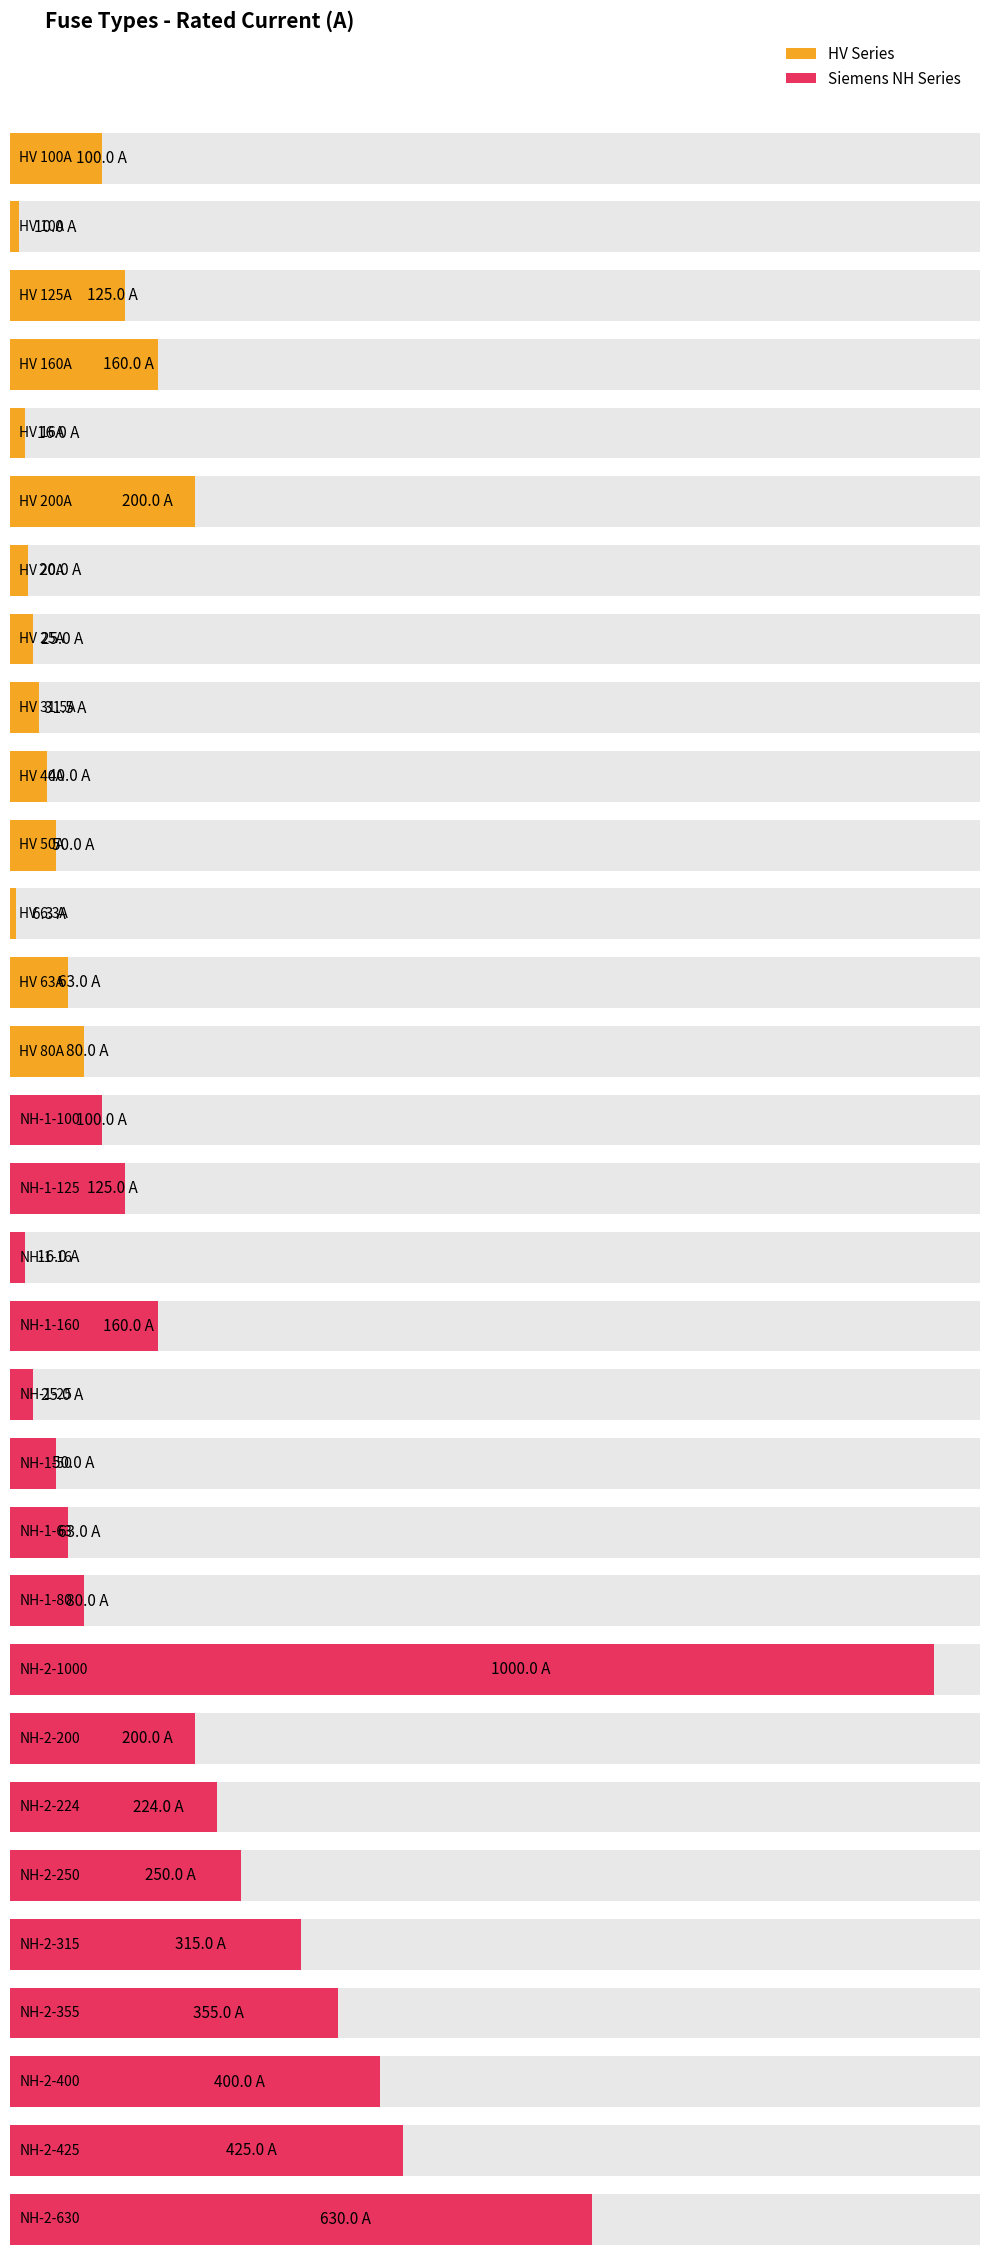

What is the change in value from NH-1-63 to NH-2-200?

+137.0